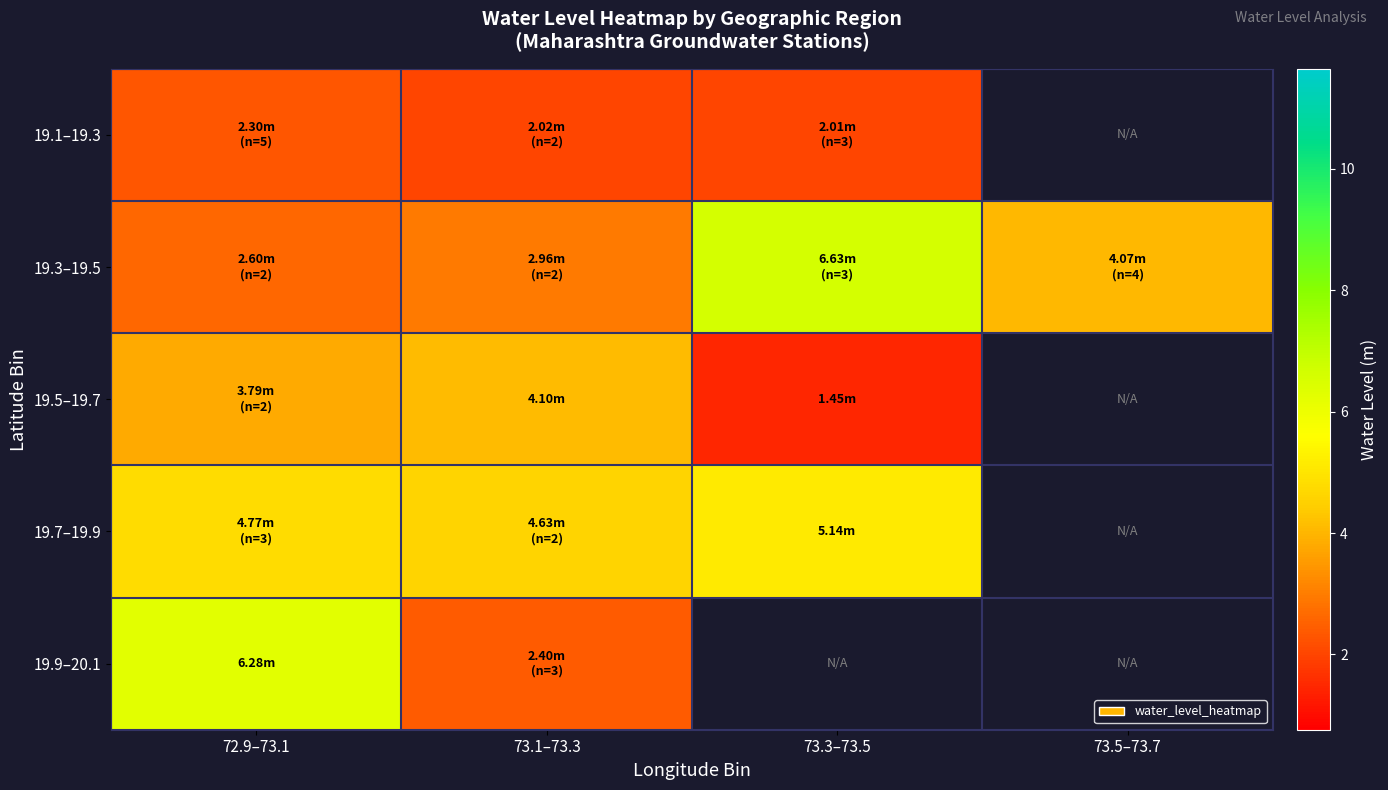

Which series has the widest spread of values?

19.3–19.5